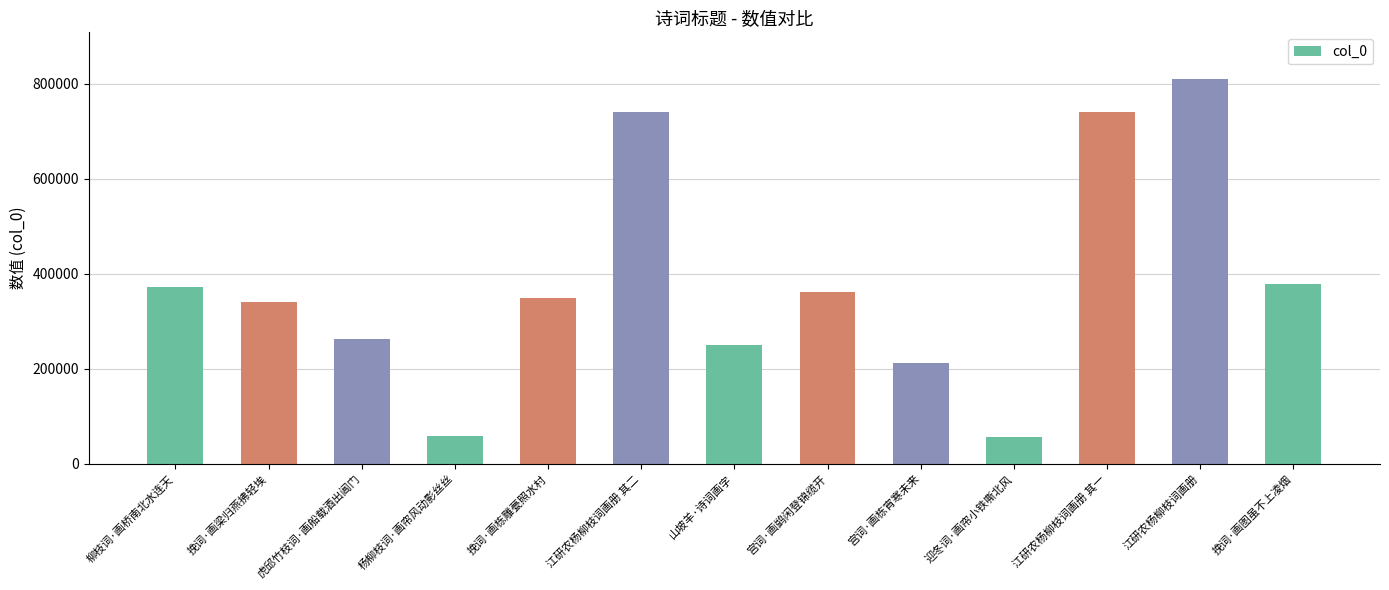

What is the value of the 7th bar from the left?

249823